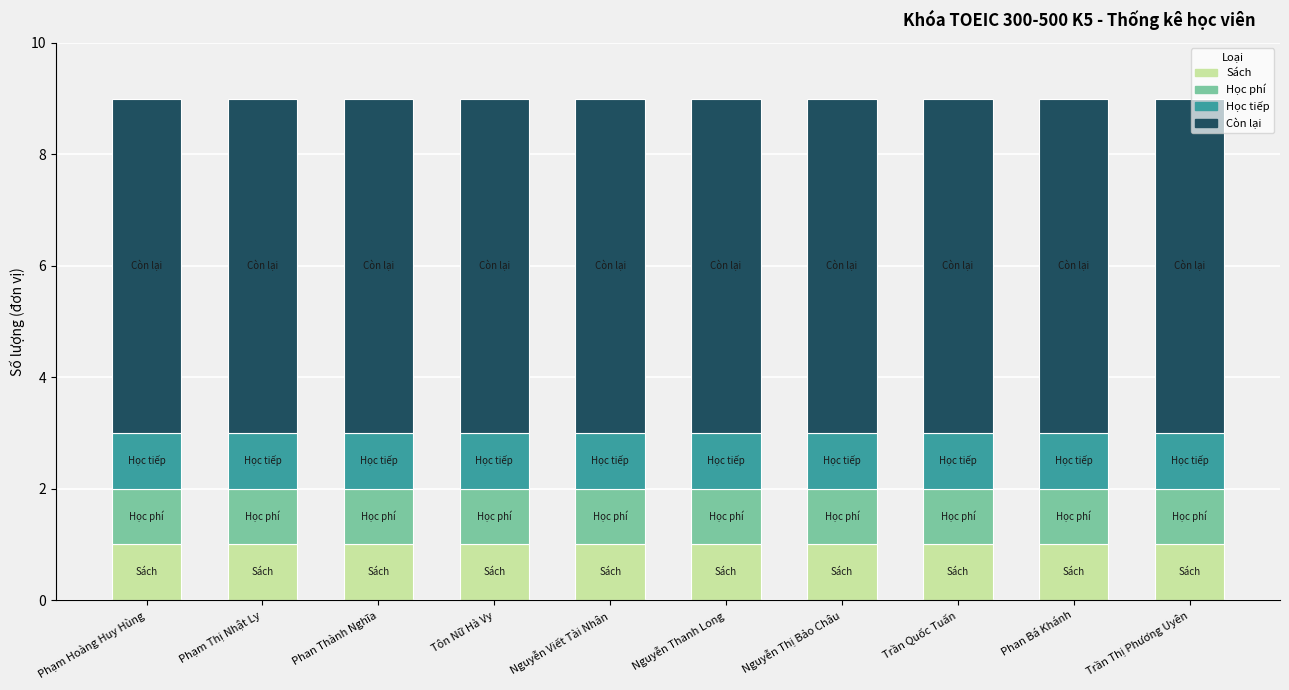

What is the total value across all series at Nguyễn Viết Tài Nhân?

9